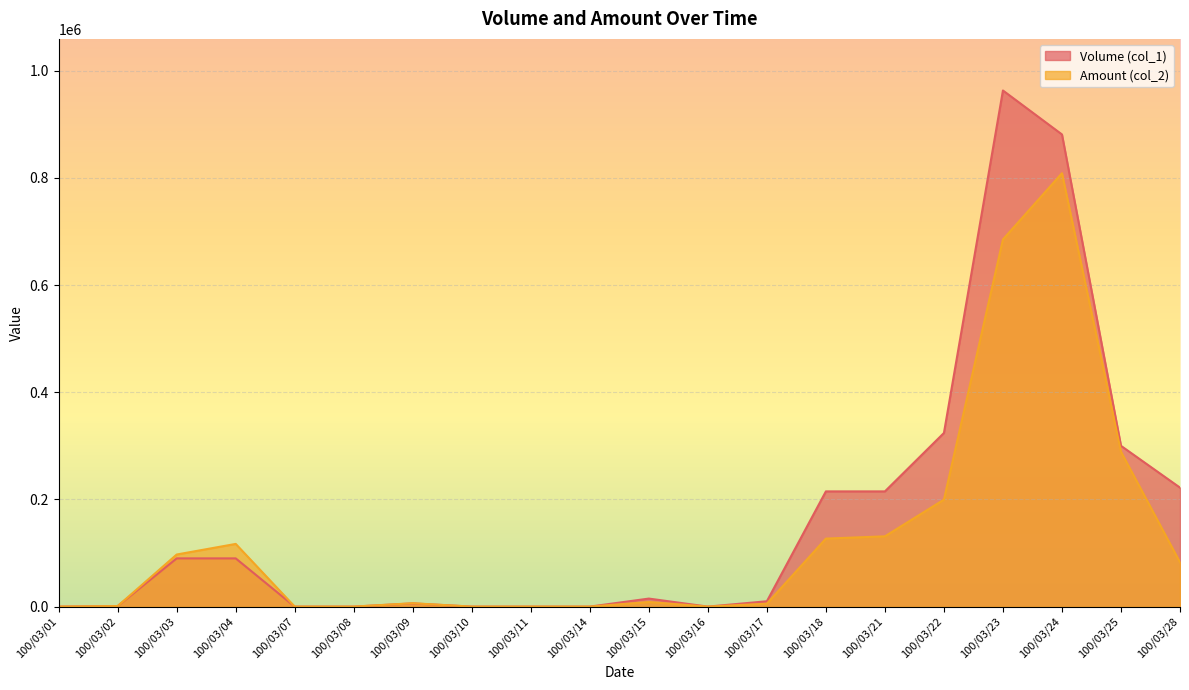

The value of Amount (col_2) at 100/03/10 is 0. True or false?

True